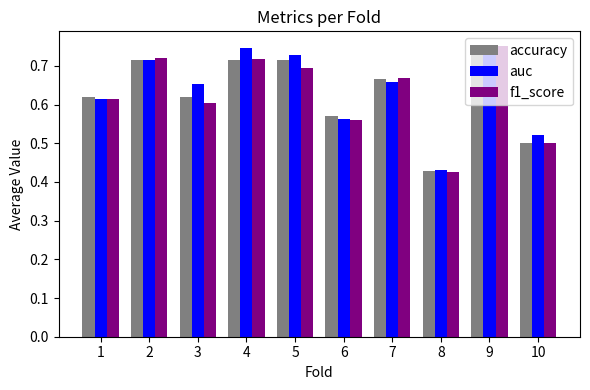

What is the total value across all series at 9?

2.3